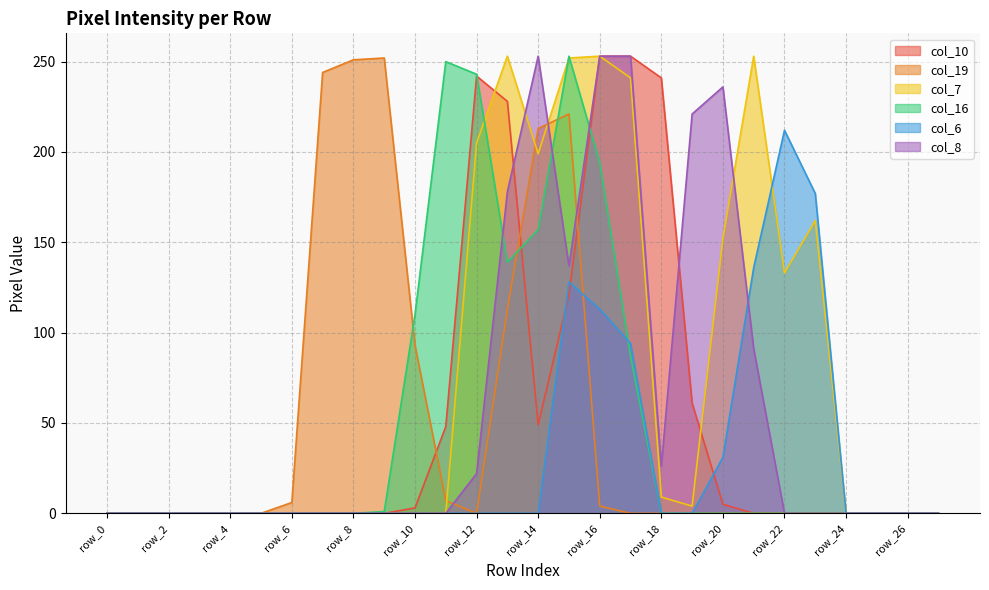

What are all the series names shown in the legend?

col_10, col_19, col_7, col_16, col_6, col_8